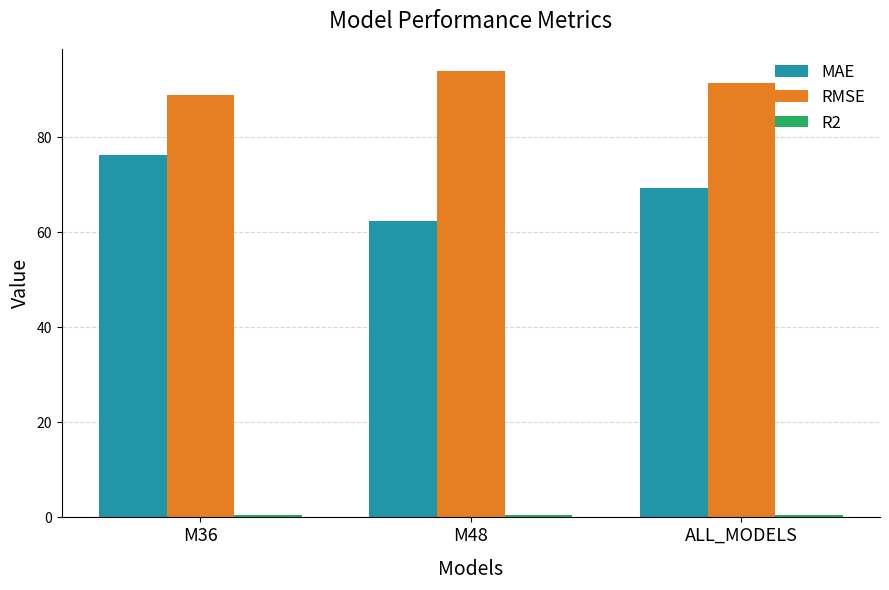

Which label corresponds to the largest value in the chart?

M48